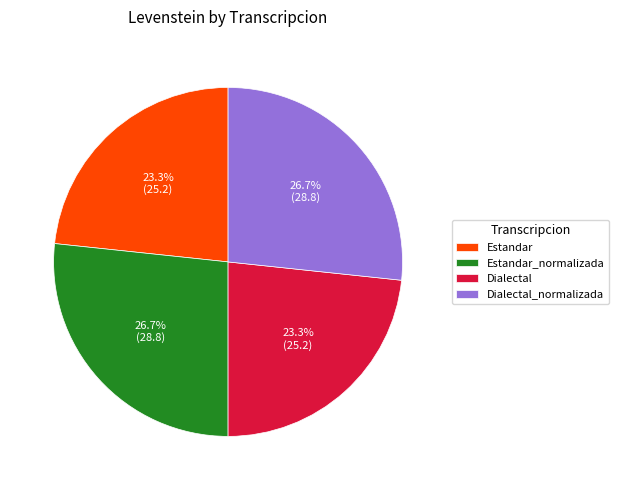

The Estandar_normalizada slice represents 21% of the pie. True or false?

False